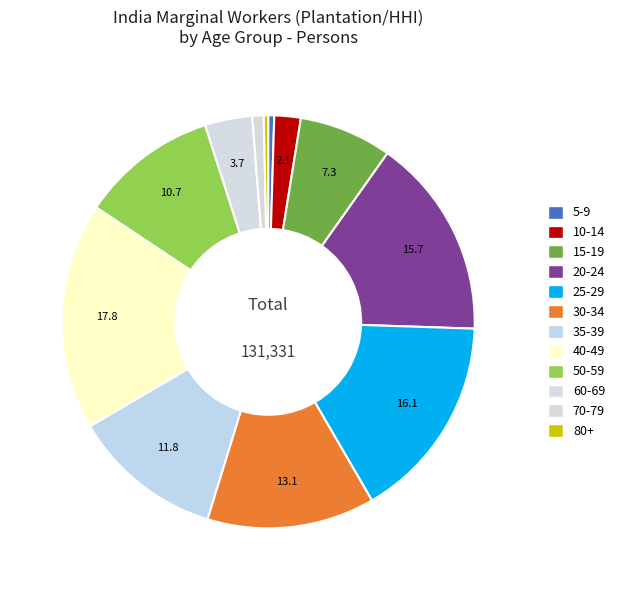

True or false: 60-69 accounts for 4% of the total.

True